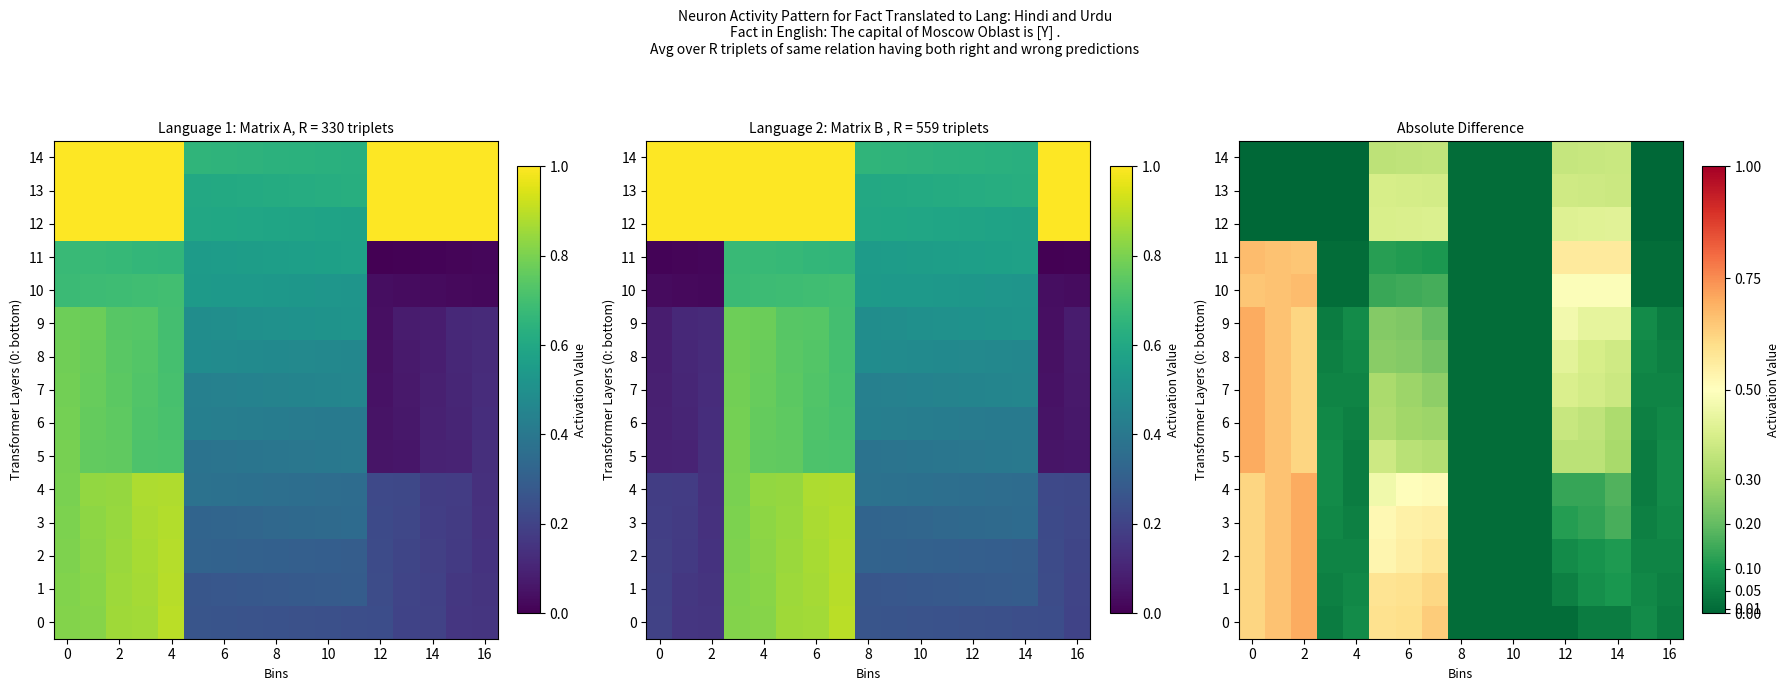

What is the maximum value for row_6?

0.7